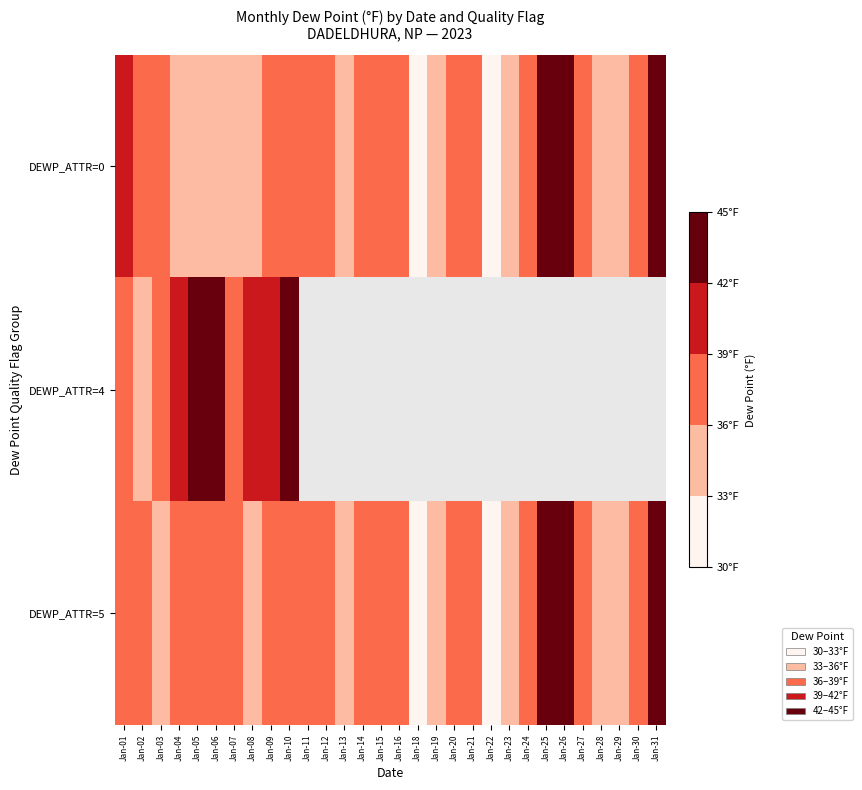

What is the spread (max minus min) of values at Jan-09?

3.5